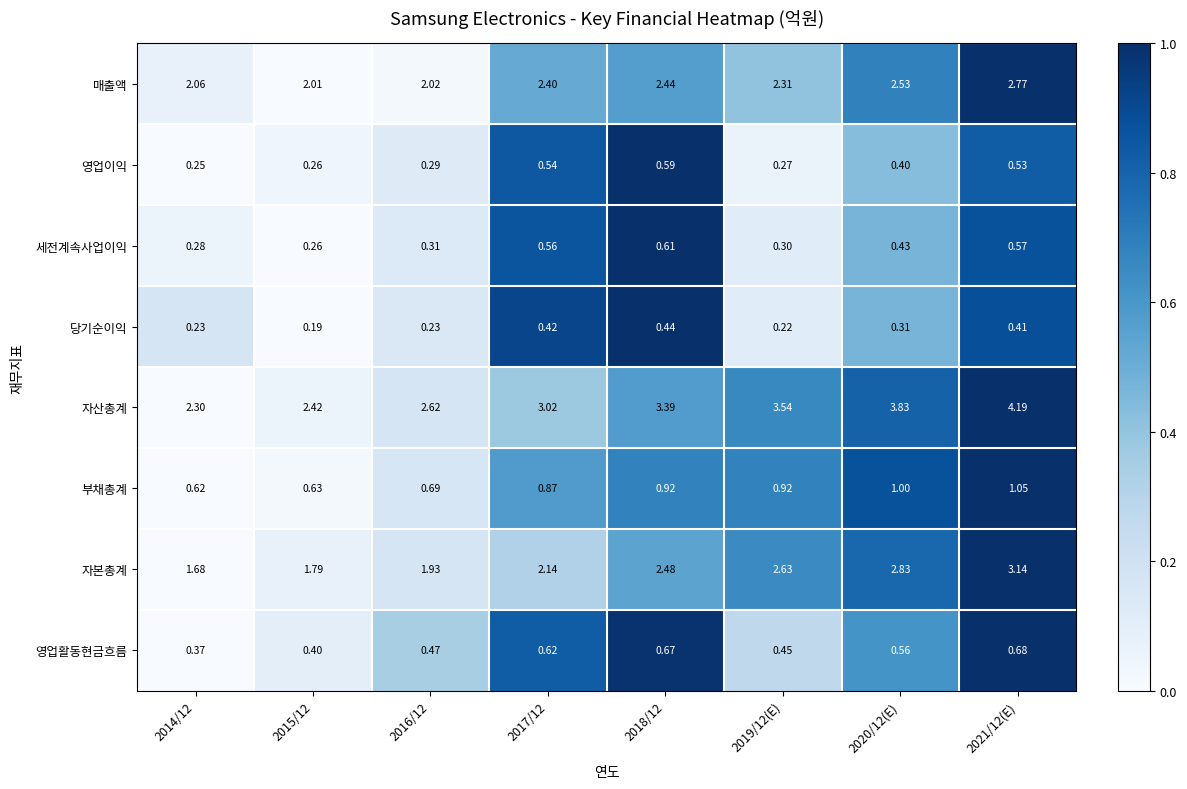

Which series changed the most between 2015/12 and 2018/12?

자산총계